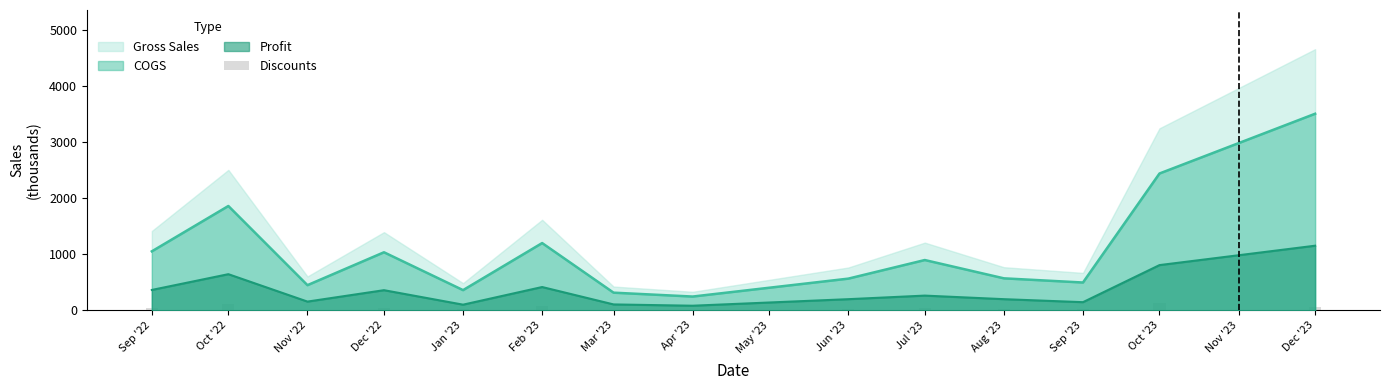

True or false: COGS and Profit cross at least once.

False